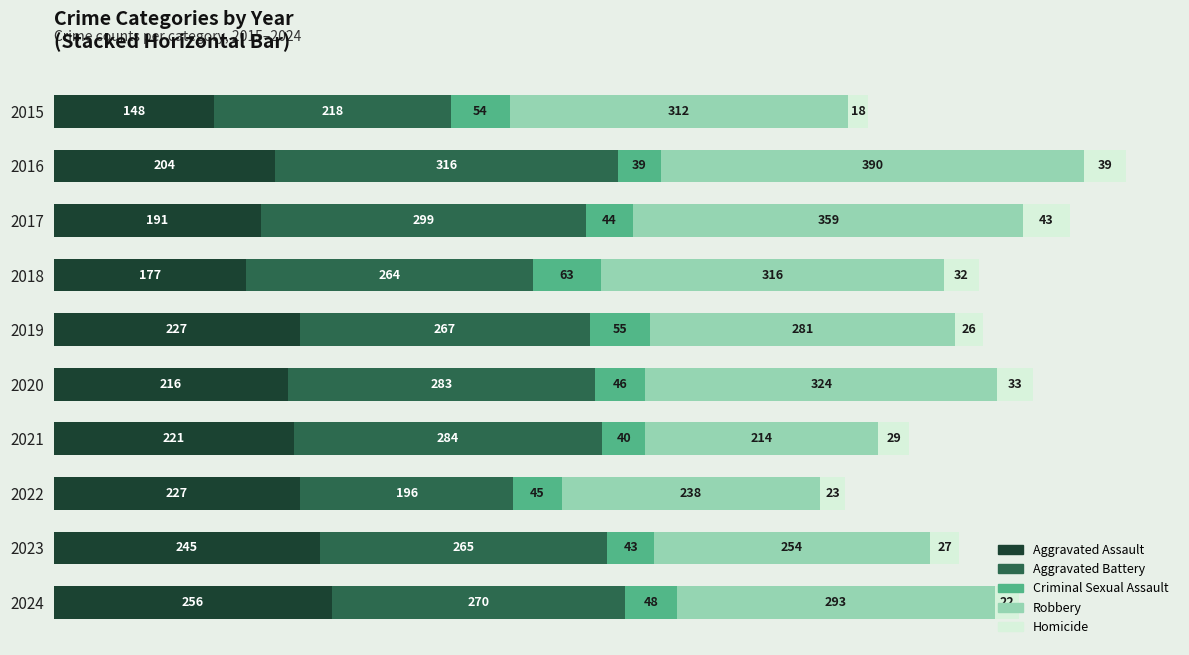

What is the minimum value for Aggravated Assault?

148